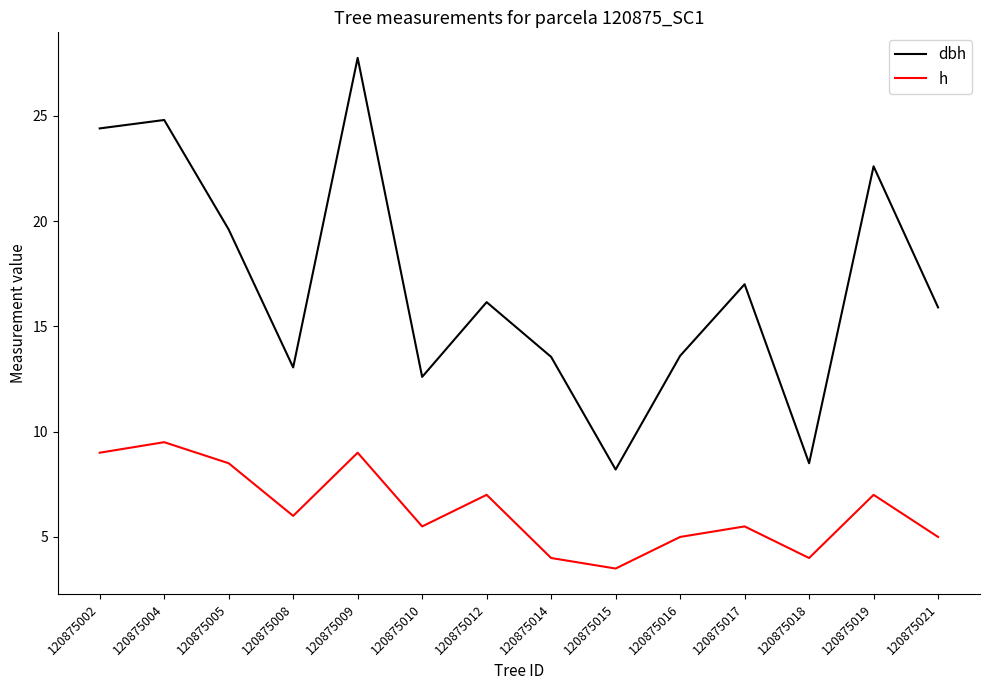

How many lines are shown in the chart?

2